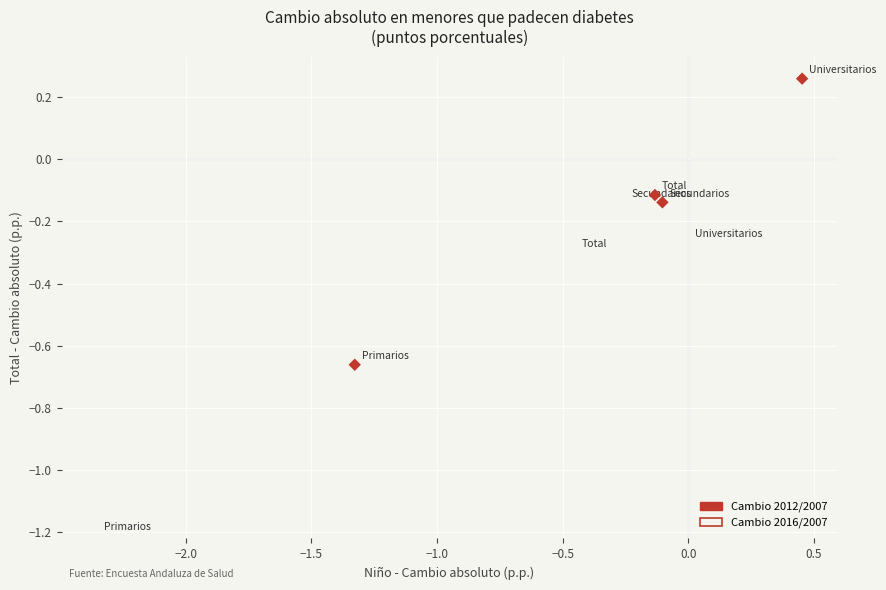

Which series has the largest Y range (max minus min)?

Cambio 2016/2007